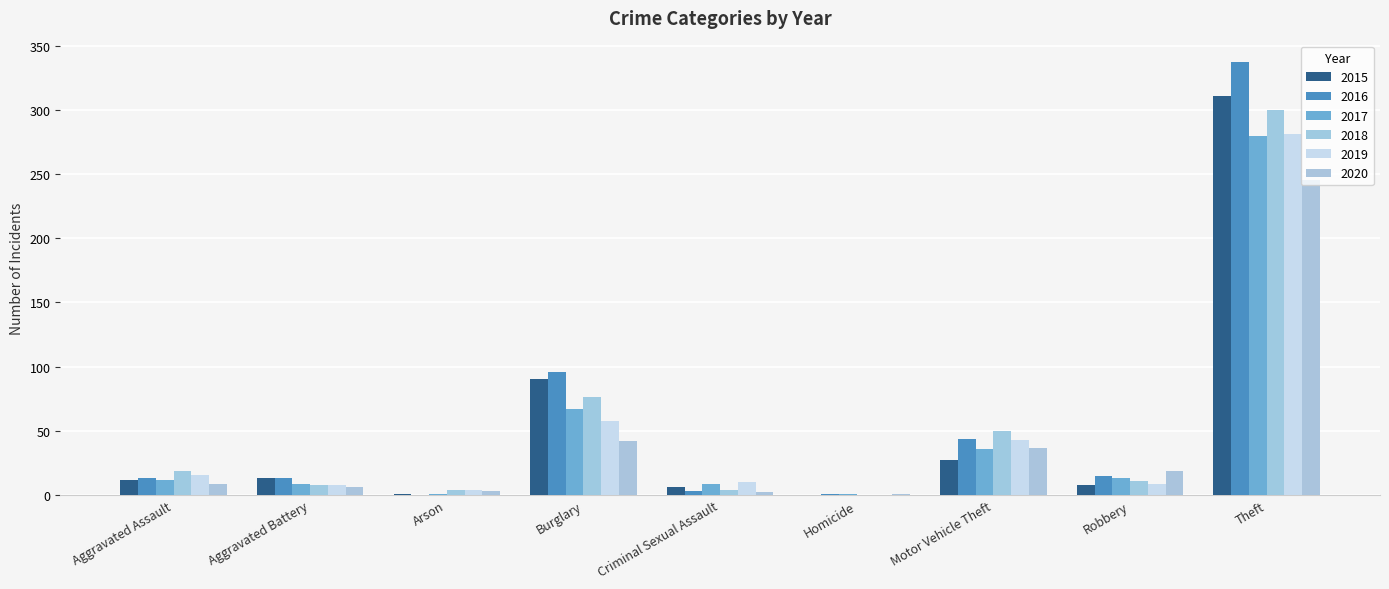

Where is 2020 nearest to the value 123?

Burglary